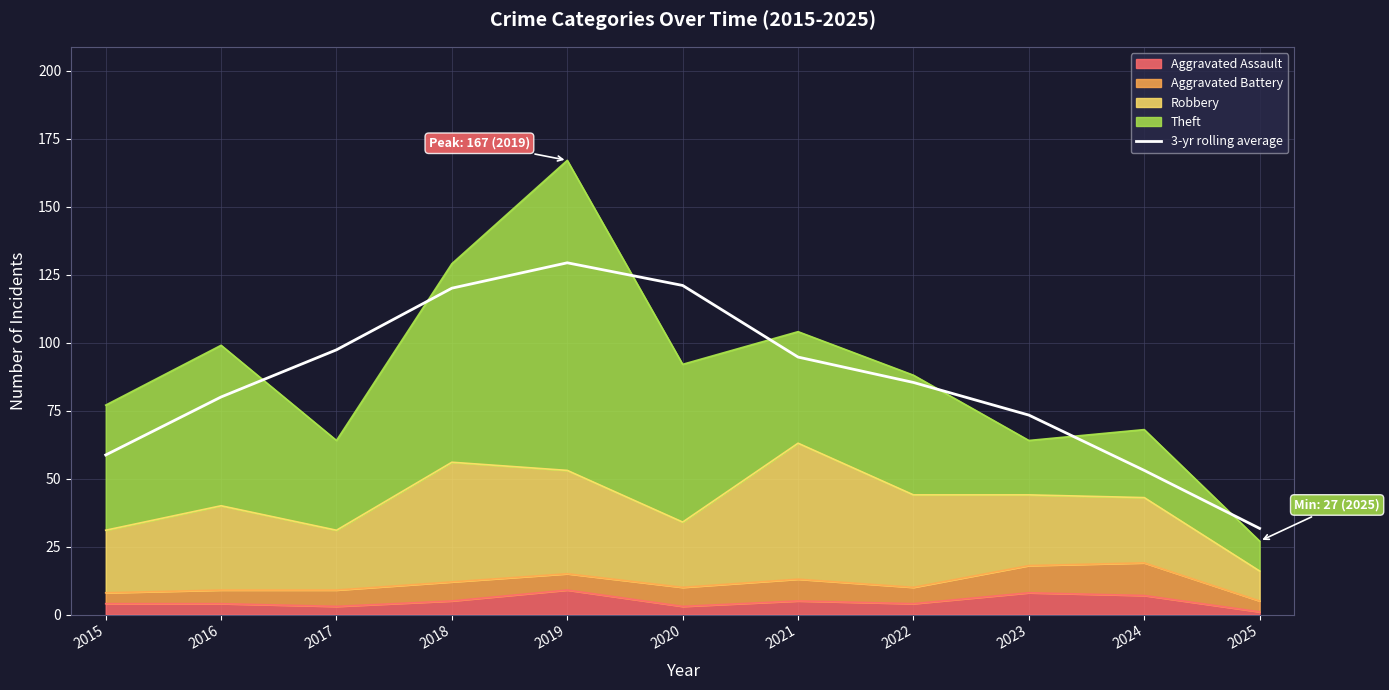

What is the minimum value shown in the chart?

31.7